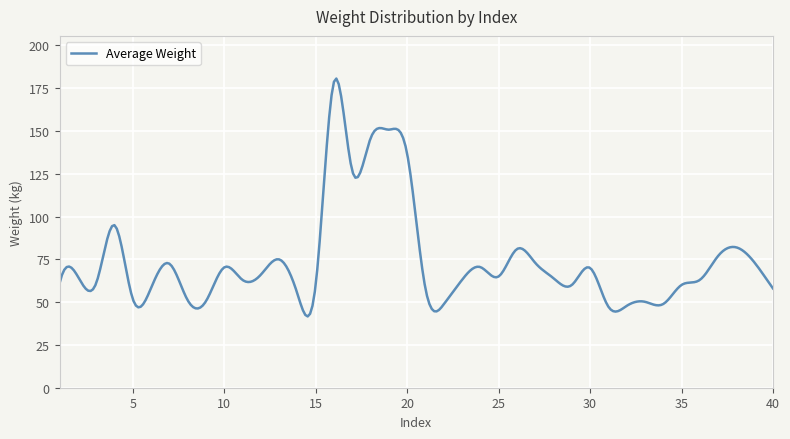

What is the minimum value shown in the chart?

41.6